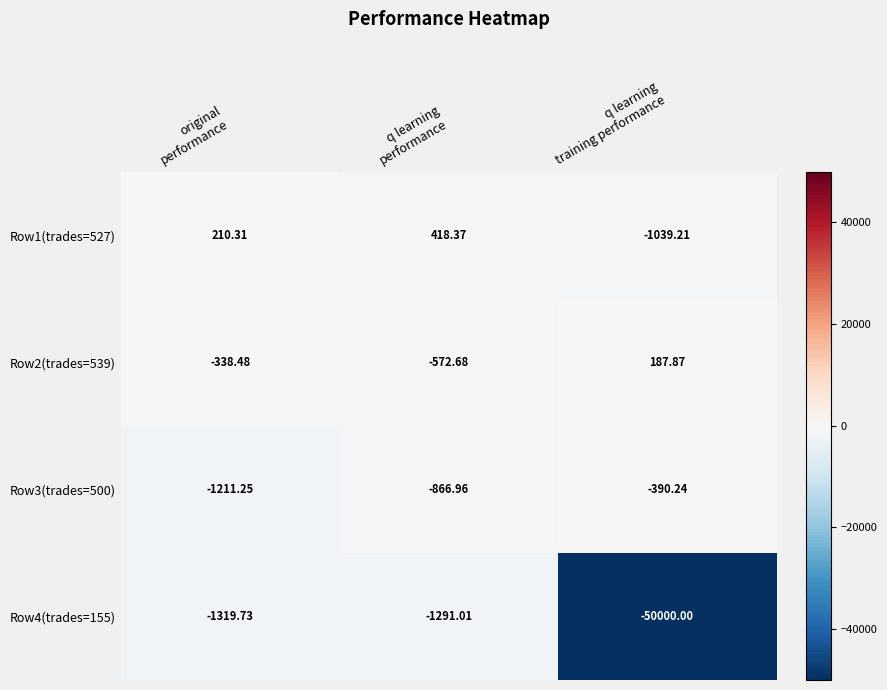

Rank the series by their maximum value, from highest to lowest.

Row1(trades=527), Row2(trades=539), Row3(trades=500), Row4(trades=155)